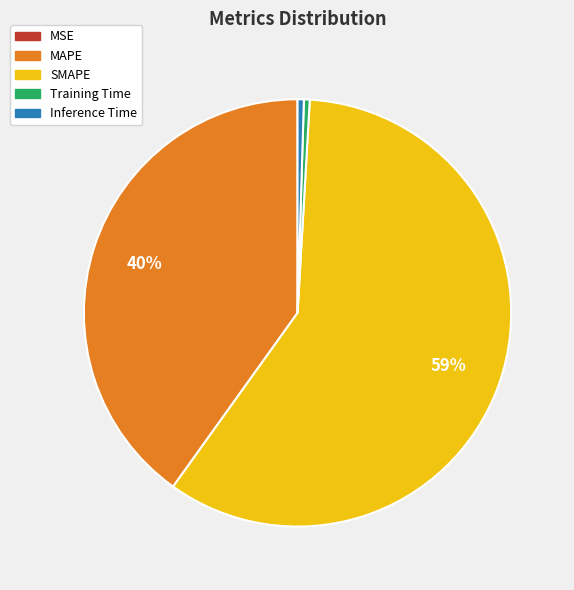

Is the sum of Training Time and MAPE greater than half?

No